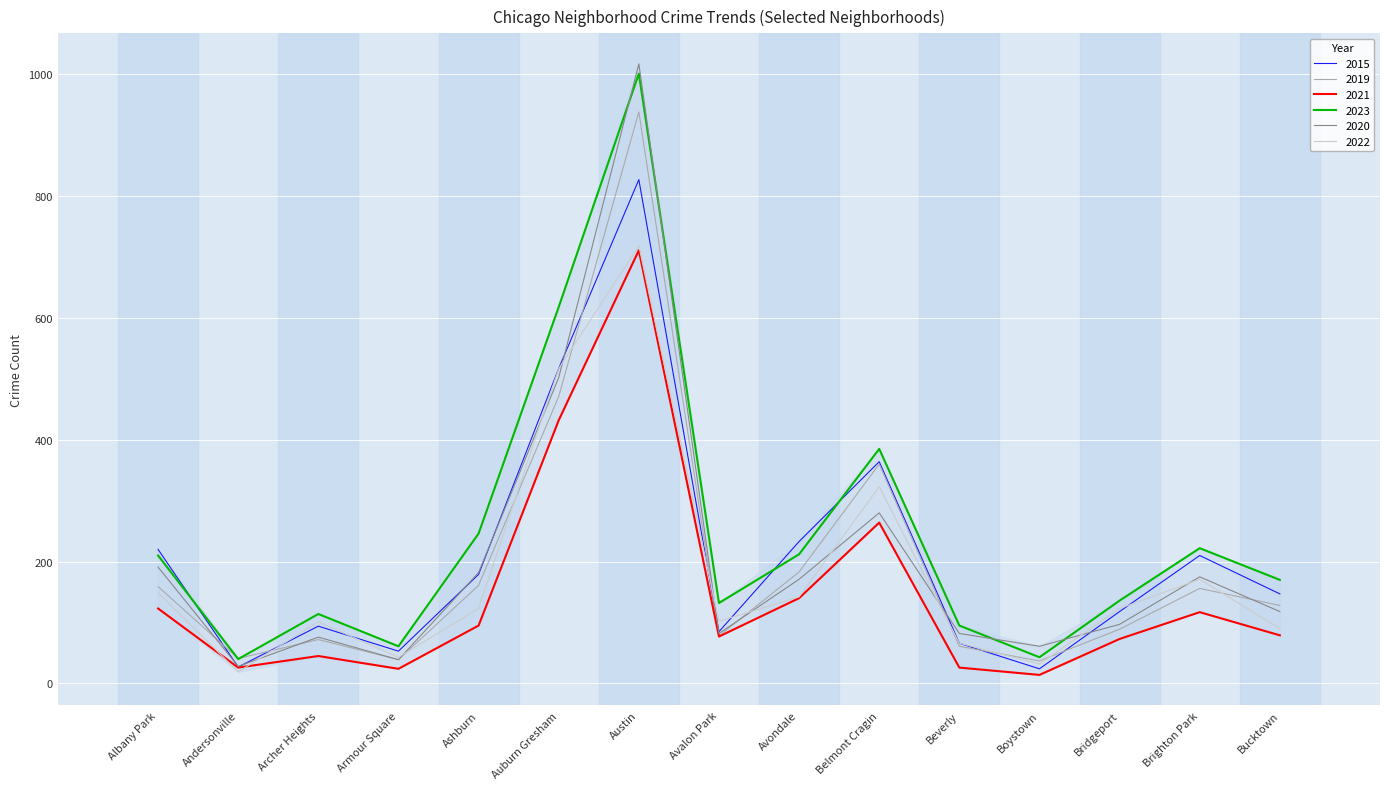

Read the 2015 value at Bridgeport.

118